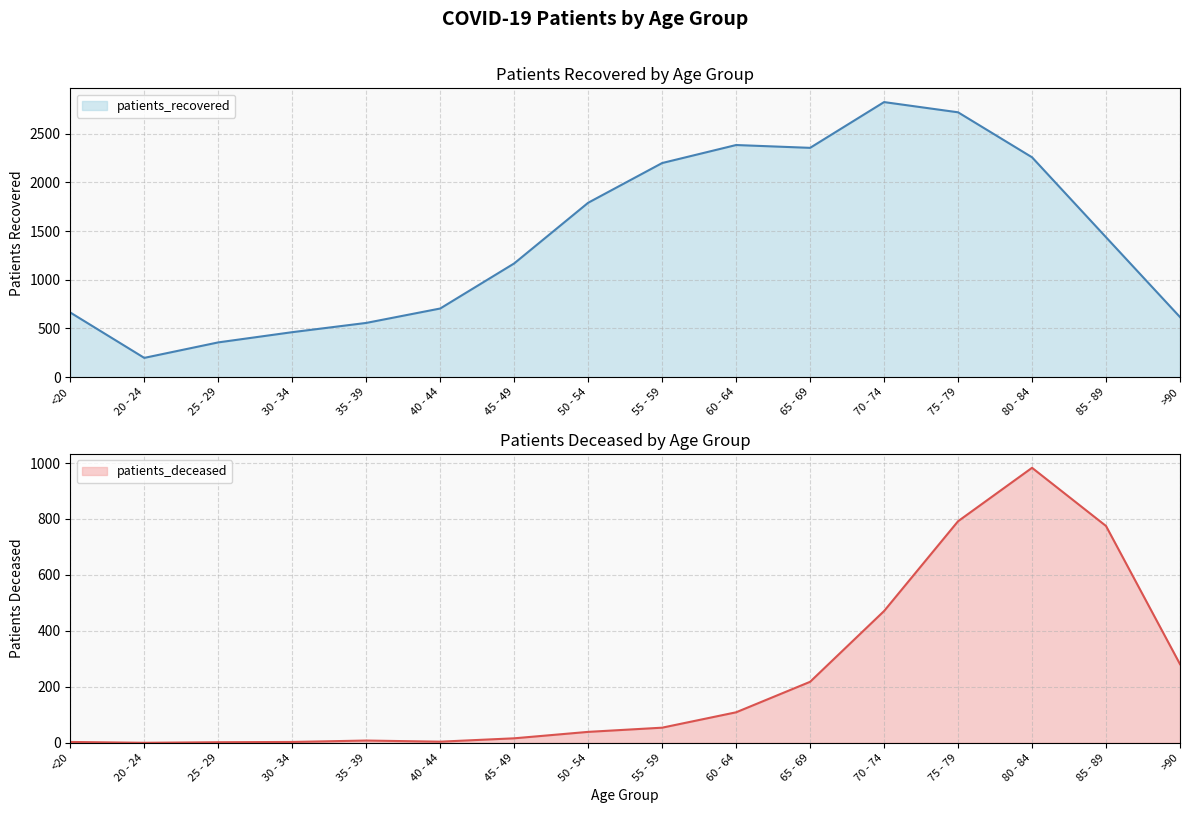

The patients_recovered series shows 3641 at 75 - 79. True or false?

False